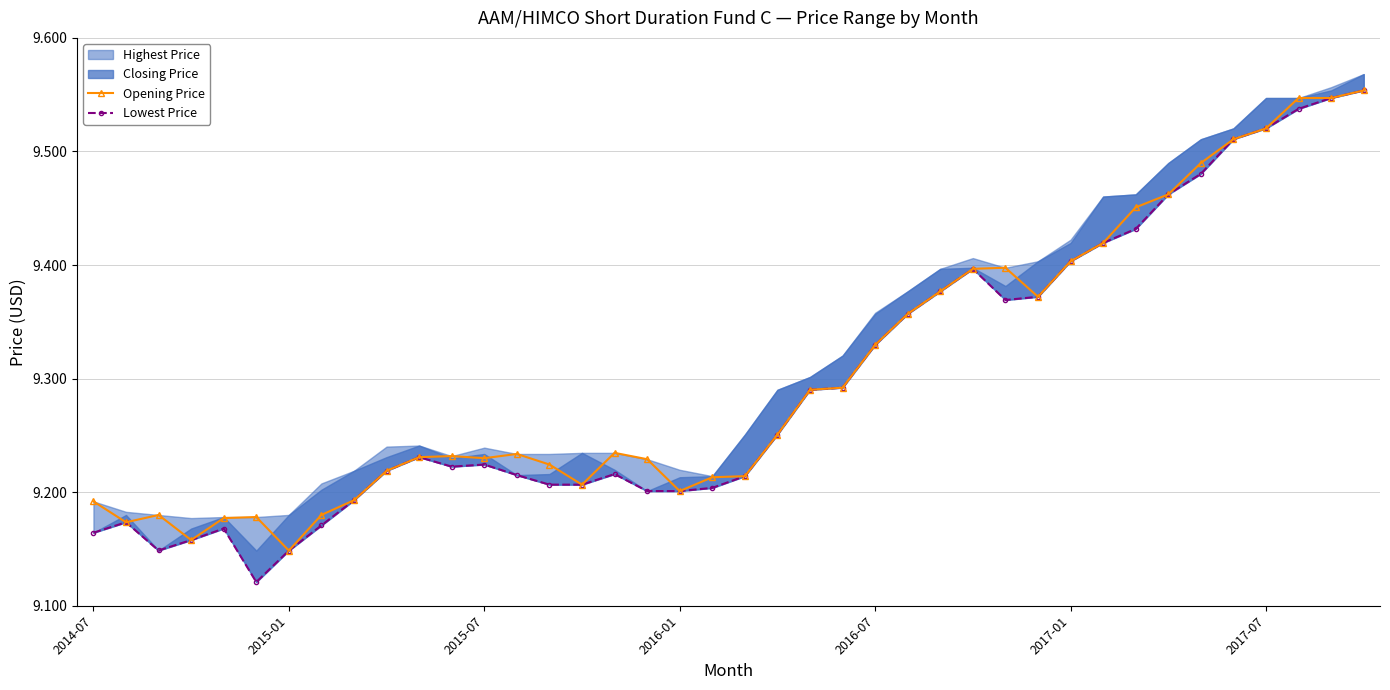

Count the Opening Price values in the range 9 to 10.

40